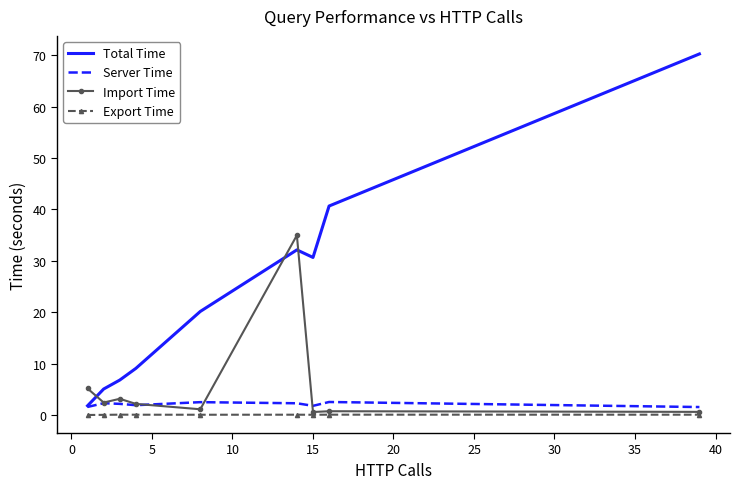

After their last crossing, which series has the higher values: Import Time or Total Time?

Total Time